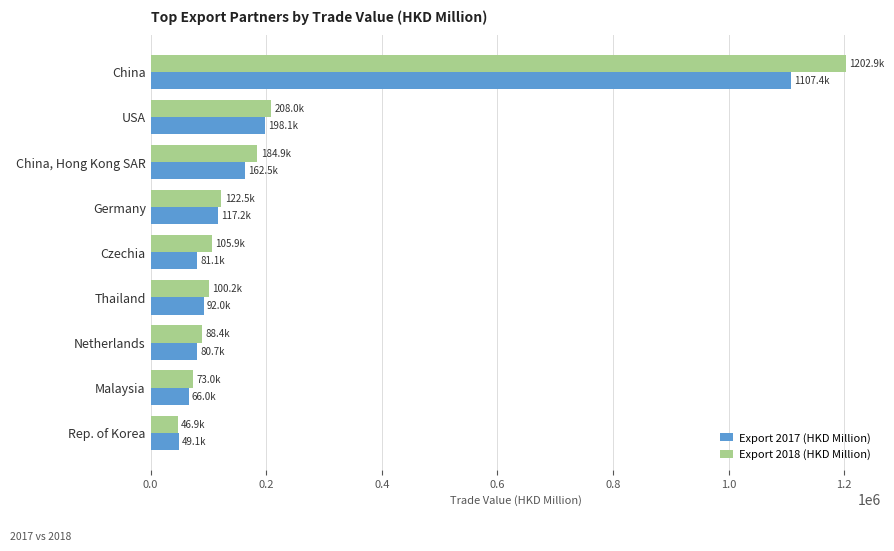

What is the sum of the Export 2018 (HKD Million) values at Netherlands and Czechia?

194269.9